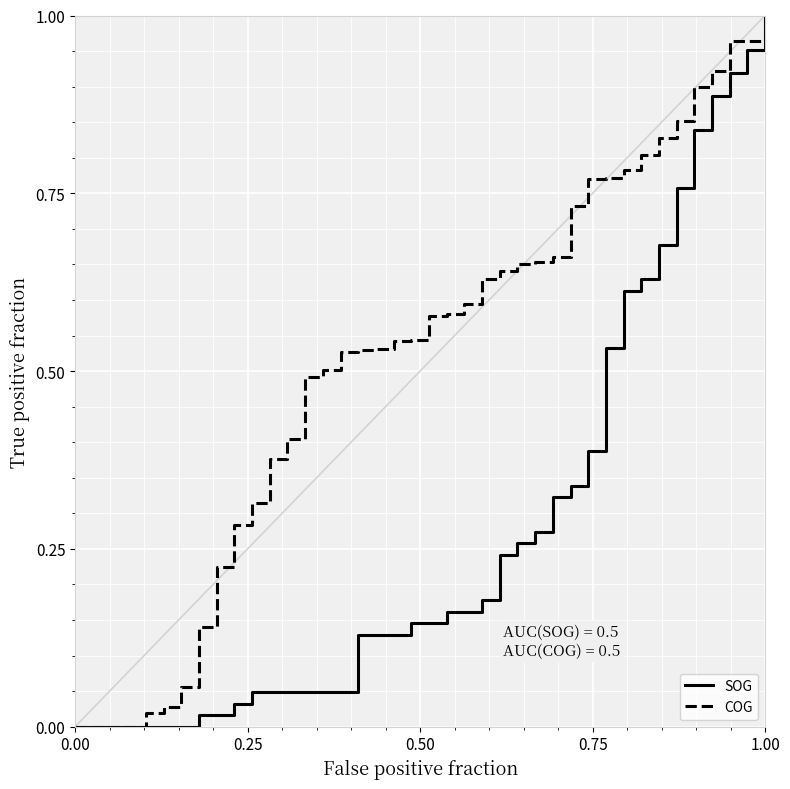

Which series has the largest total across all categories?

COG